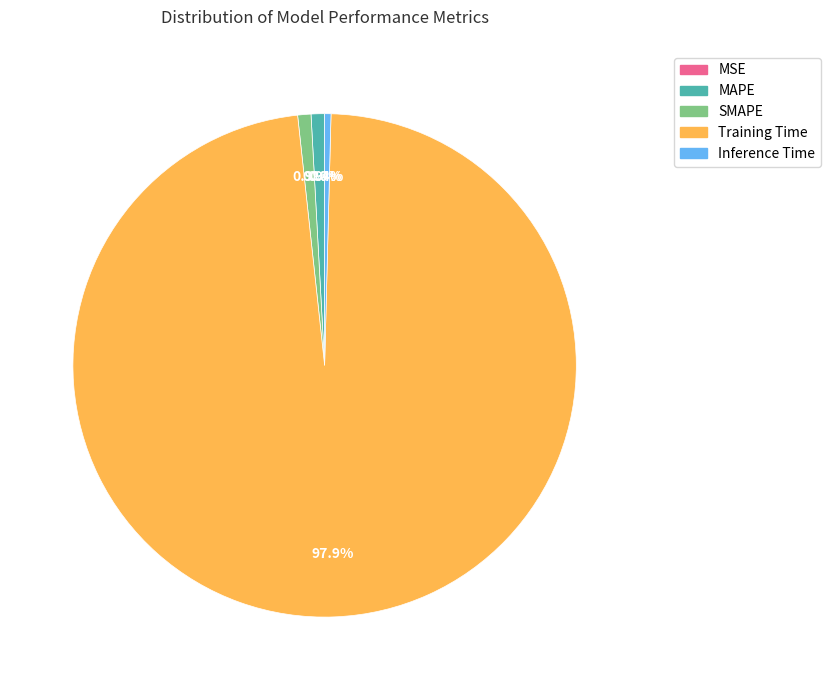

What is the majority slice?

Training Time